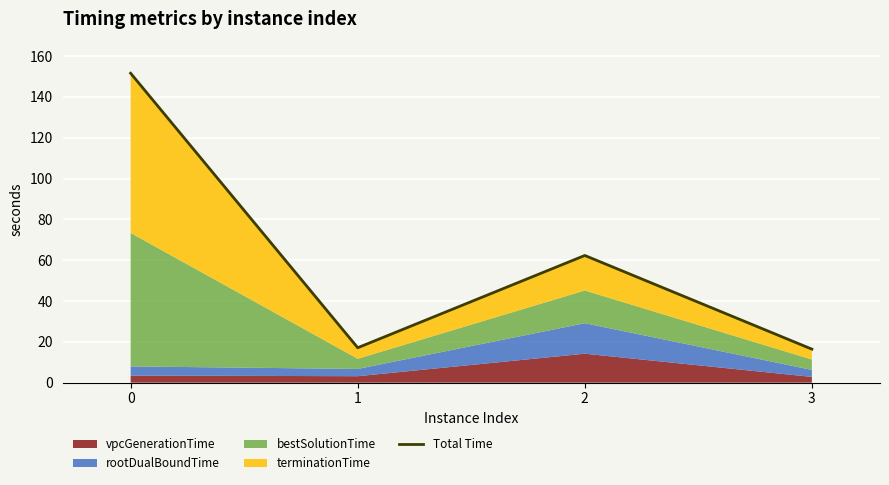

How many lines are shown in the chart?

1